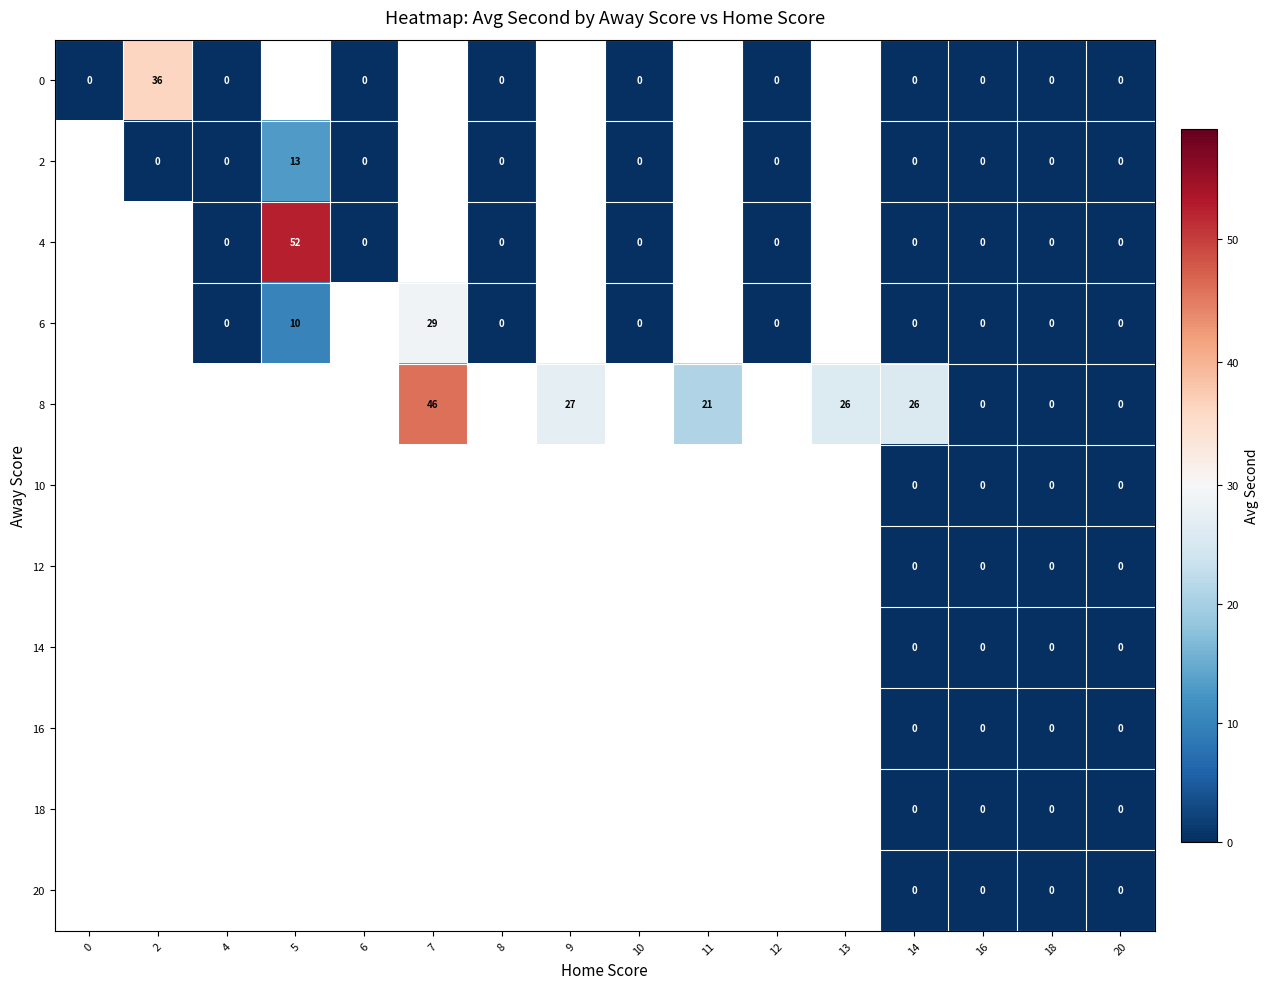

The 6 series shows 10 at 5. True or false?

True